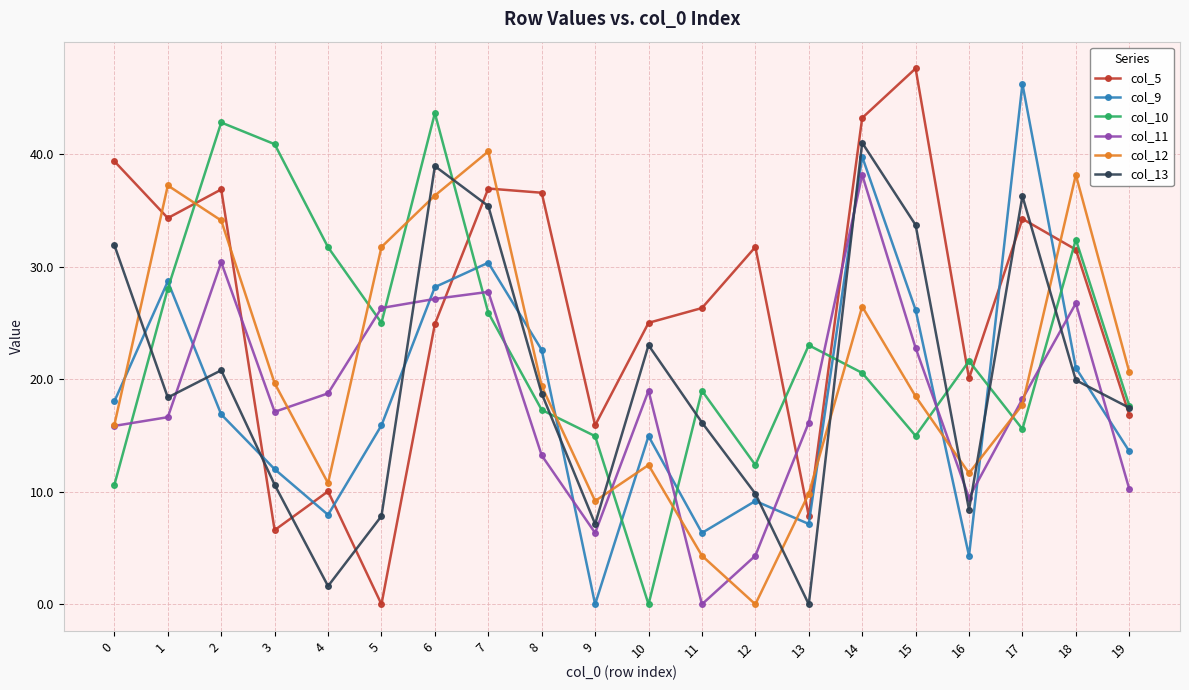

At which category is the sum across all series the highest?

14